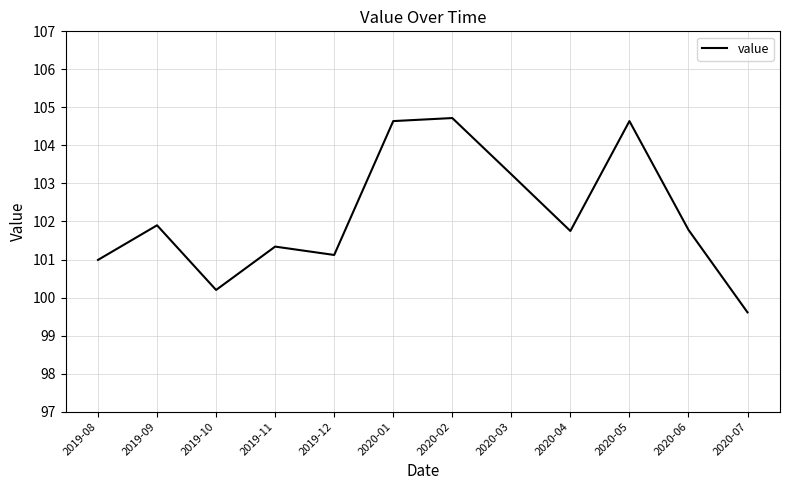

What is the sum of all values?

1225.9